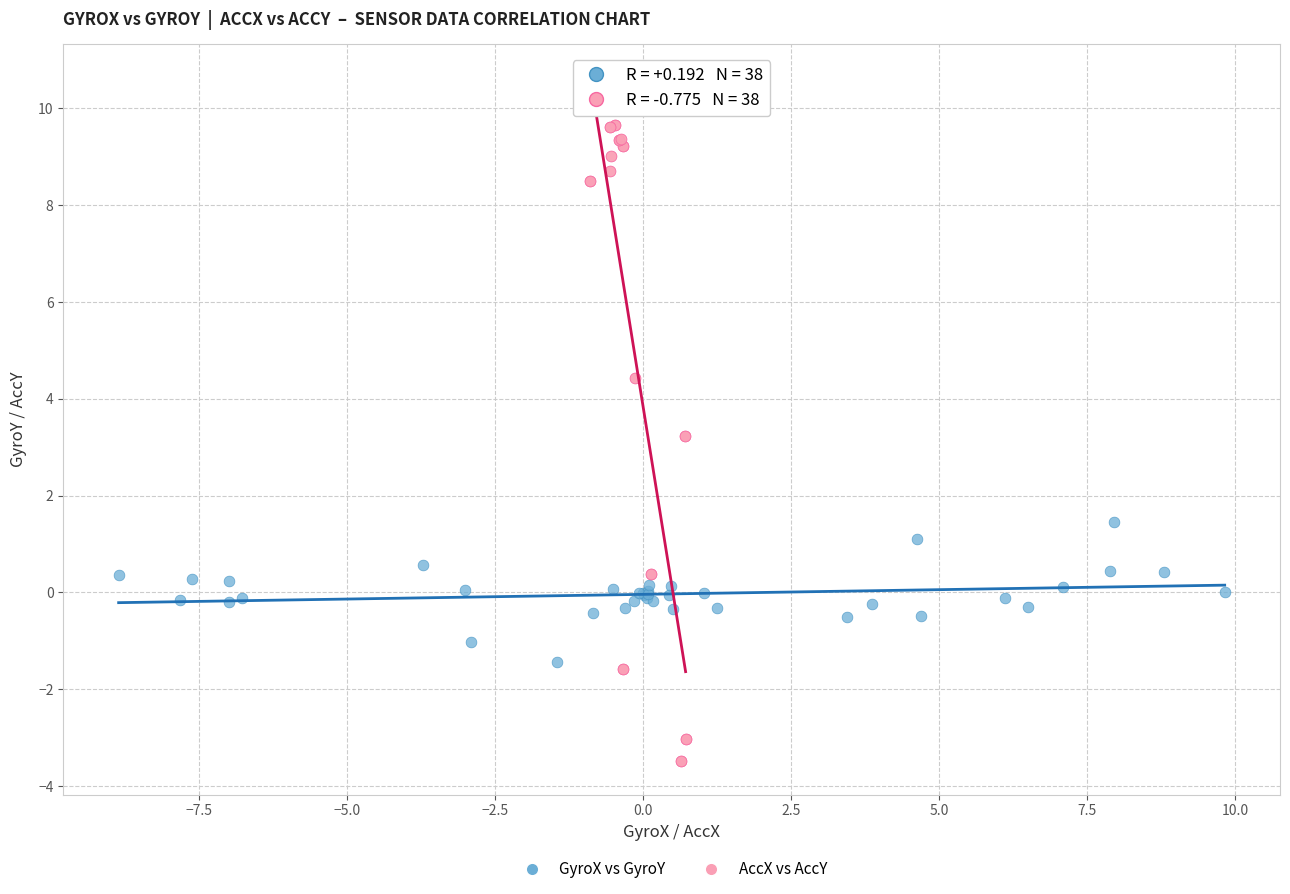

Which series contains the highest Y value?

AccX vs AccY